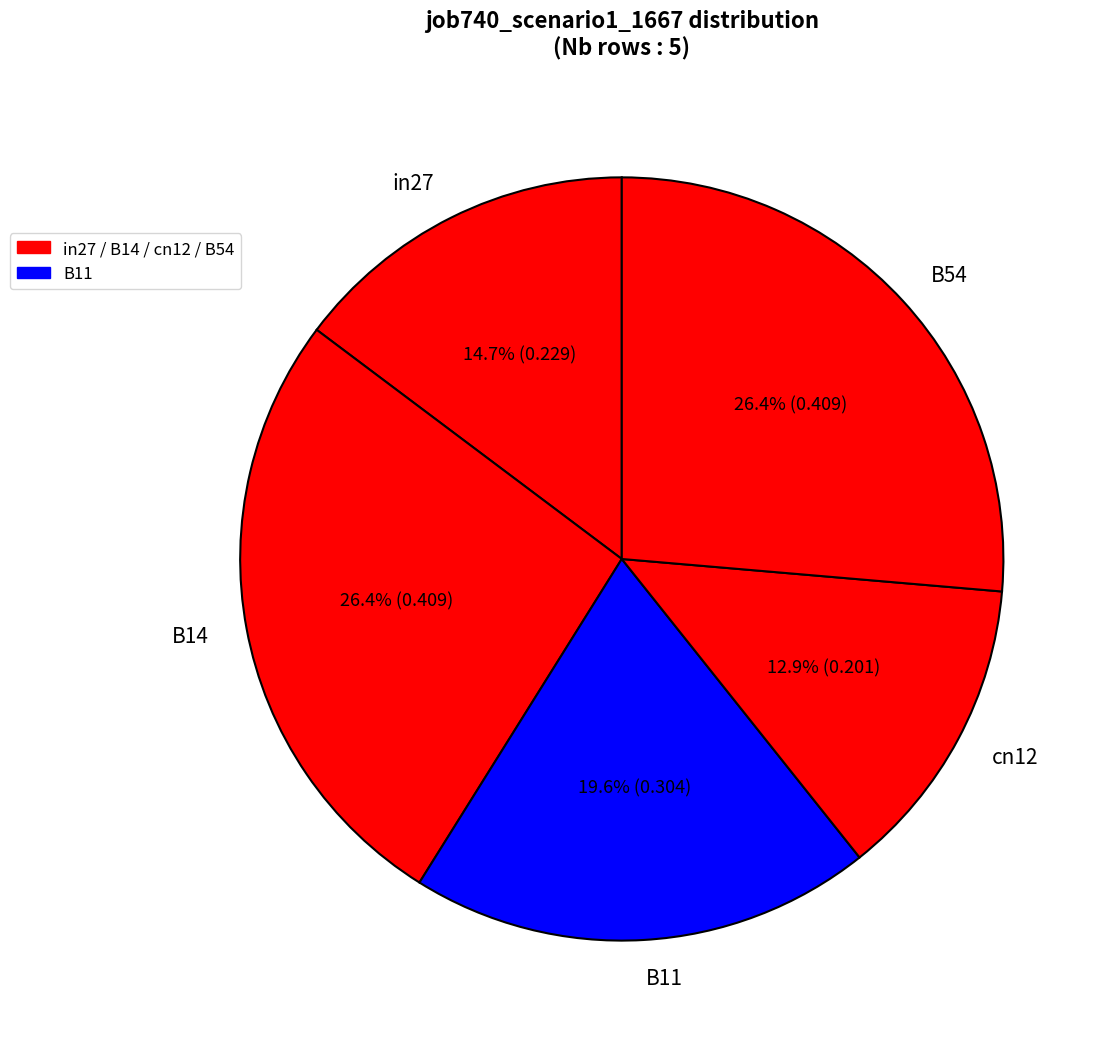

Which has a higher value, in27 or B54?

B54